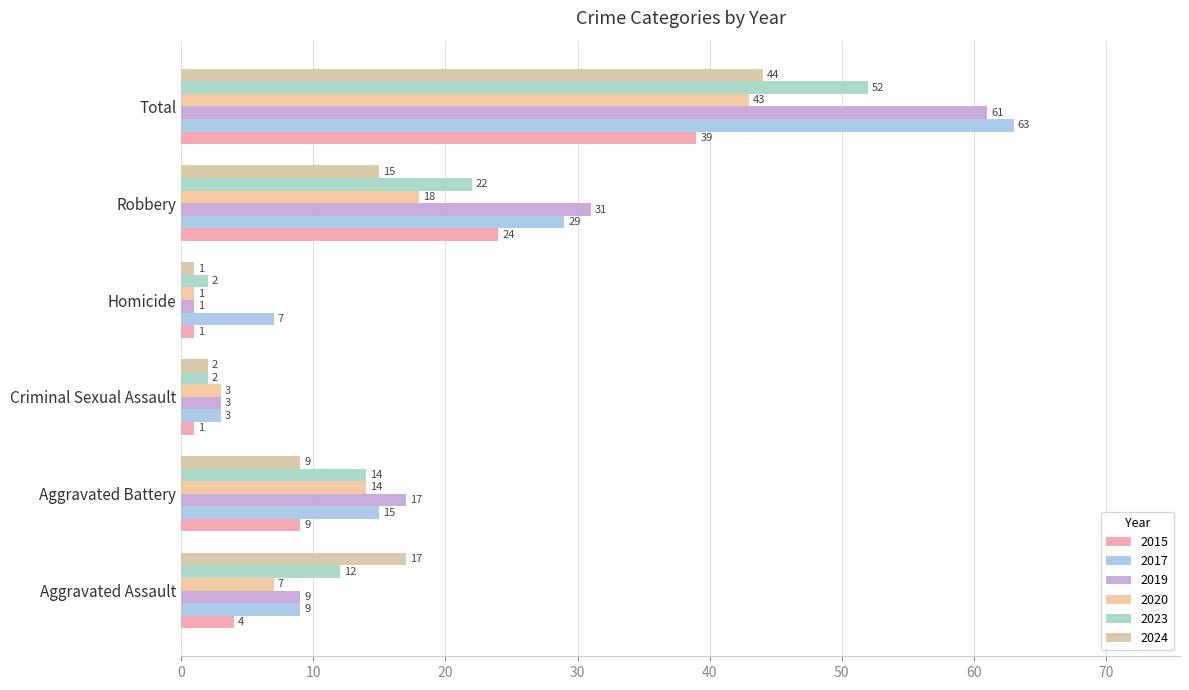

What is the difference between the second highest and minimum values in the 2019 series?

30